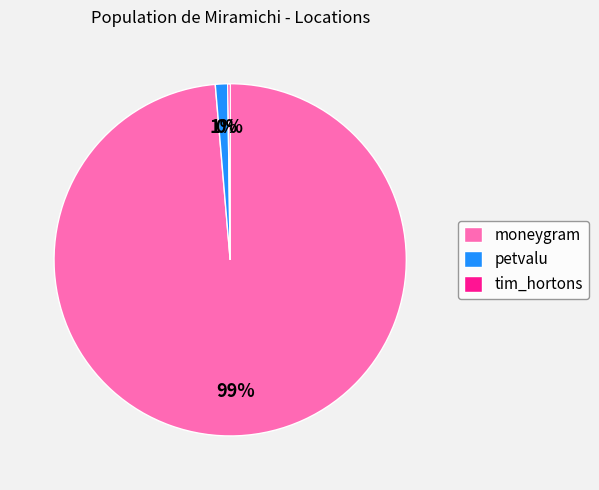

To the nearest percent, what is the combined percentage of moneygram and petvalu?

100%